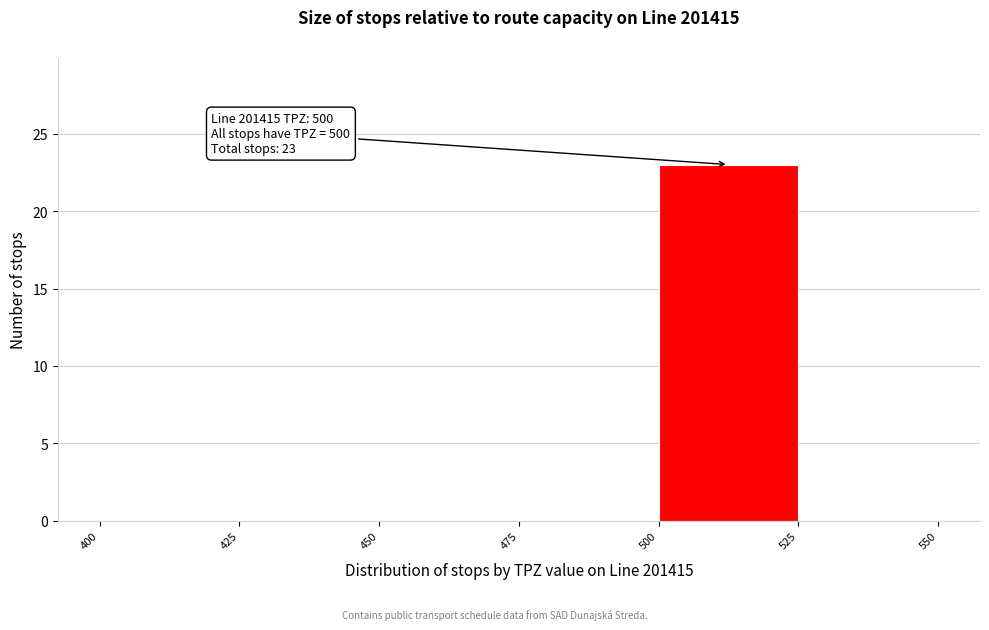

Over which range of the x-axis is the bar tallest?

500 to 525